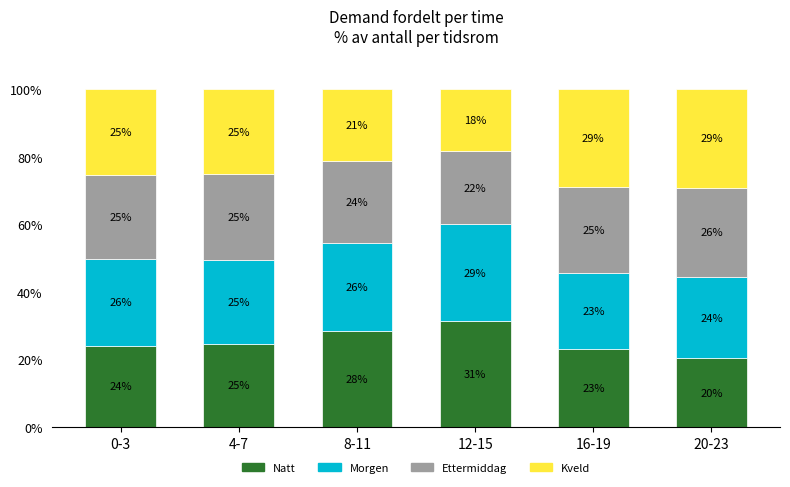

True or false: Natt has a value of 20.3 at 20-23.

True